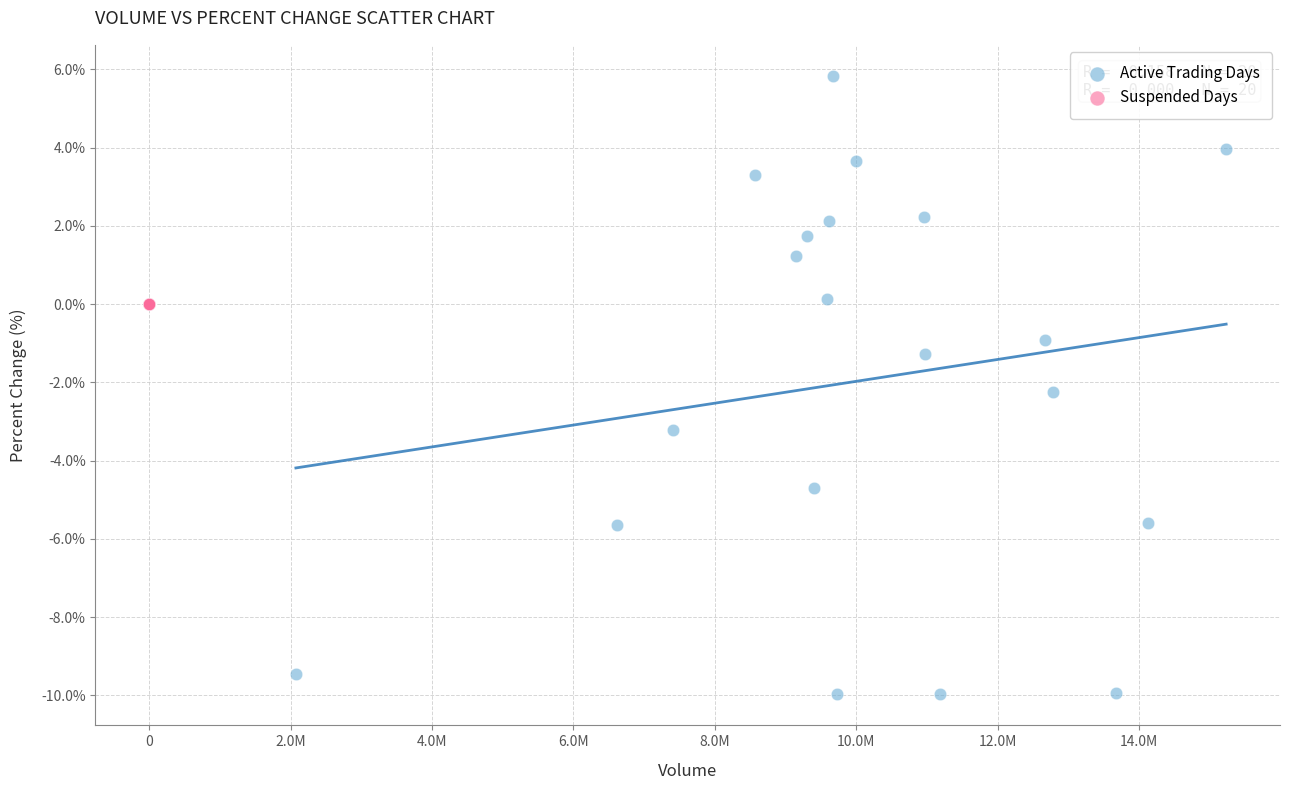

Which series reaches the minimum Y coordinate?

Active Trading Days